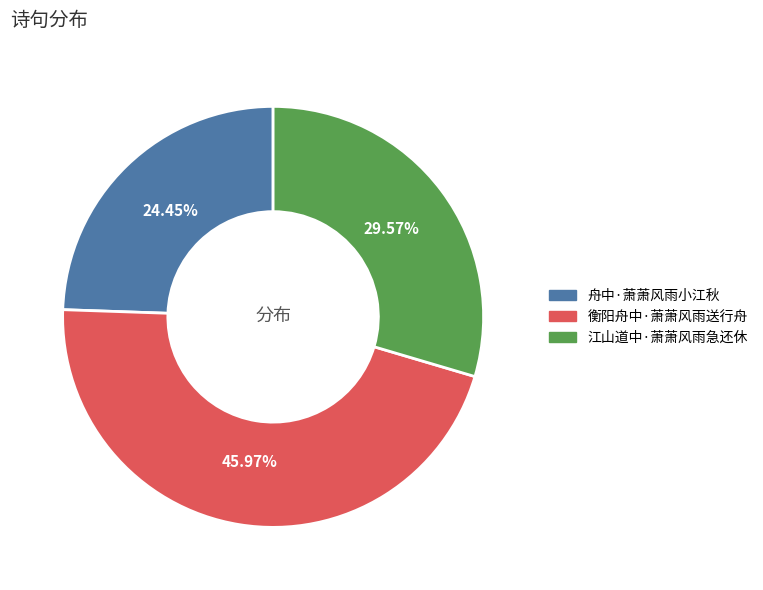

Is the sum of 衡阳舟中·萧萧风雨送行舟 and 舟中·萧萧风雨小江秋 greater than half?

Yes